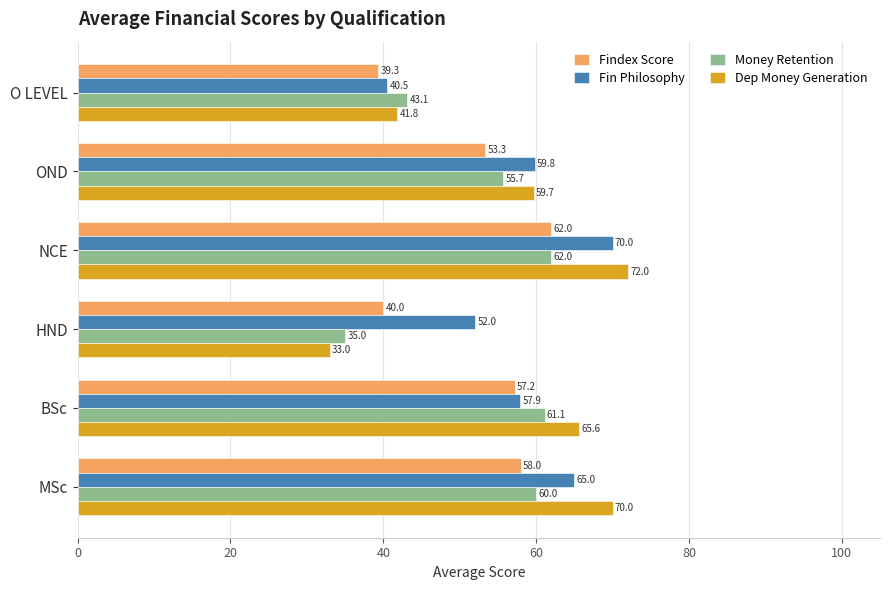

At OND, list the series in order from largest to smallest.

Fin Philosophy, Dep Money Generation, Money Retention, Findex Score